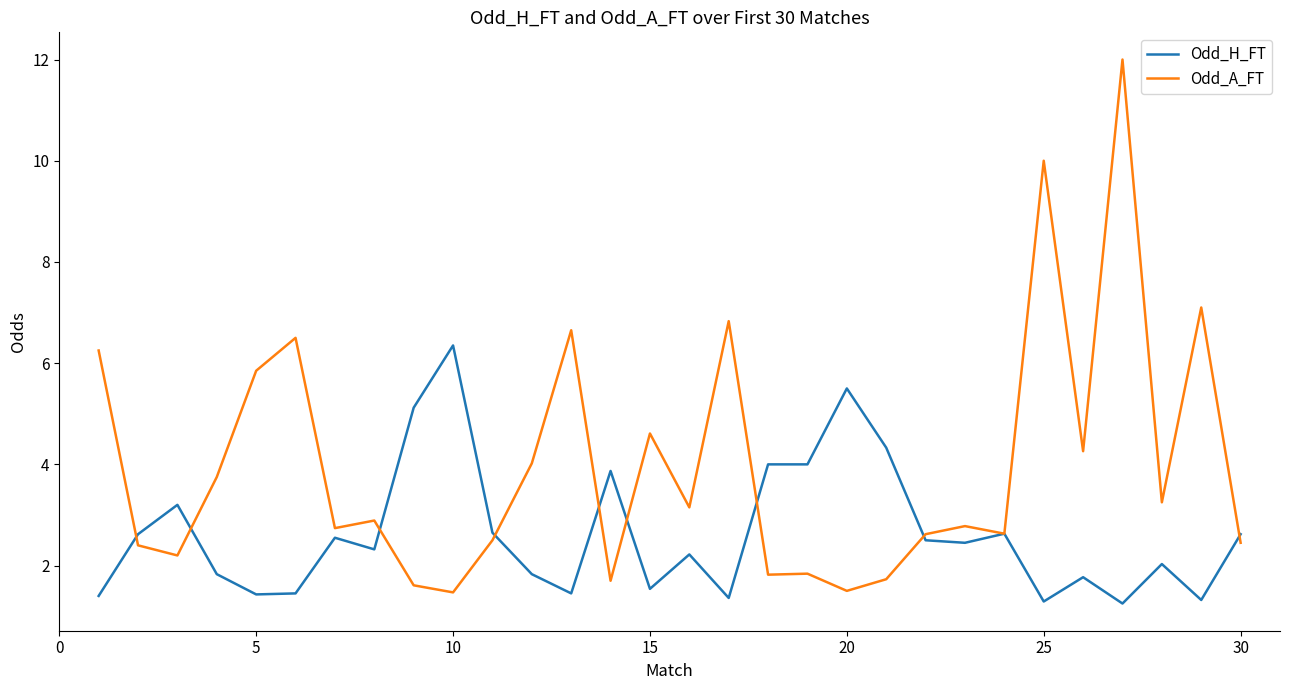

How many lines are shown in the chart?

2